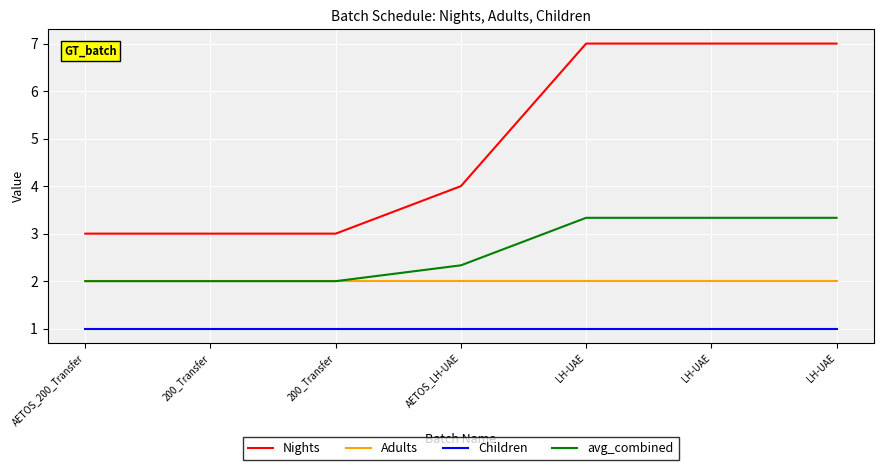

At how many categories does at least one series exceed 4?

3